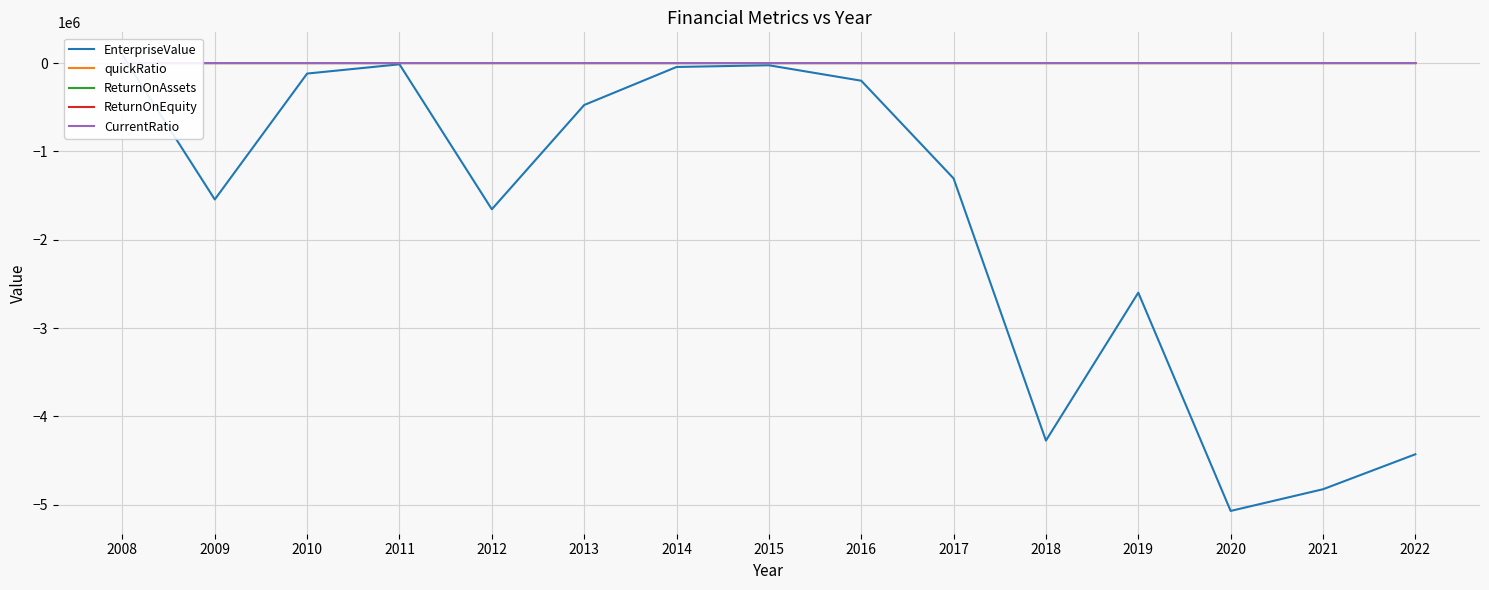

What is the difference between the second highest and second lowest values in the quickRatio series?

19.3